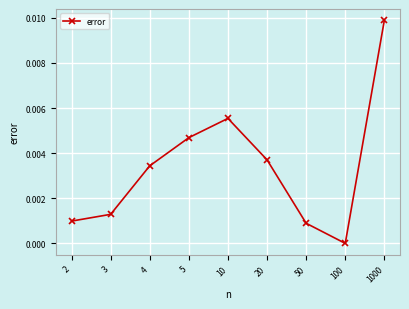

Which label corresponds to the largest value in the chart?

1000